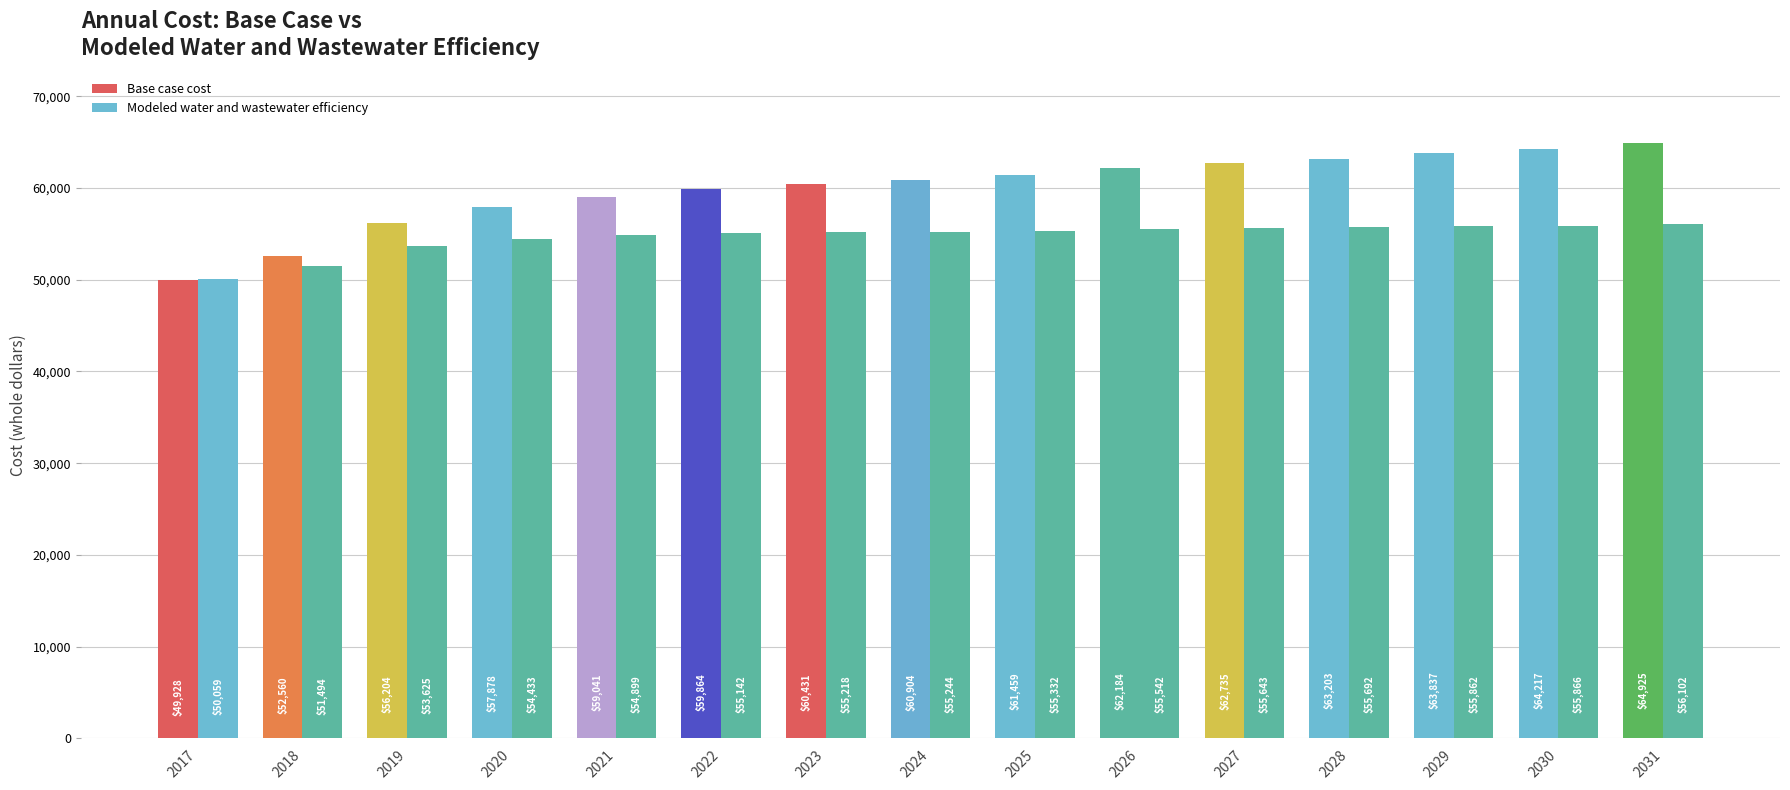

What is the lowest value of the Modeled water and wastewater efficiency series?

50059.0